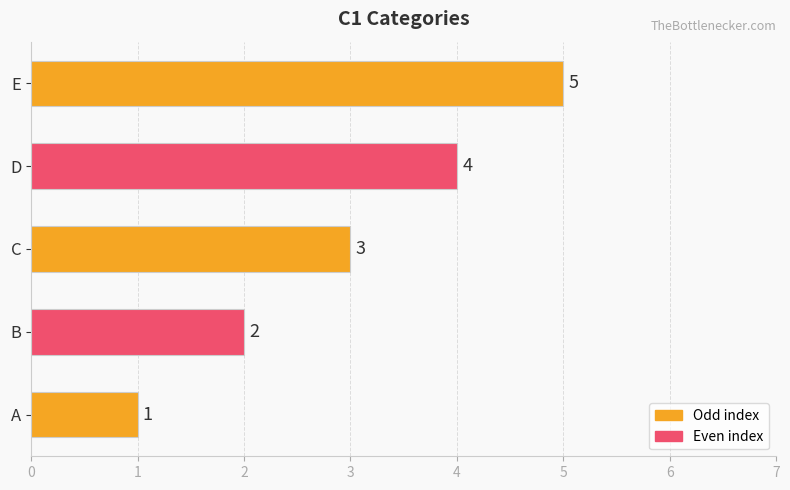

What is the average value?

3